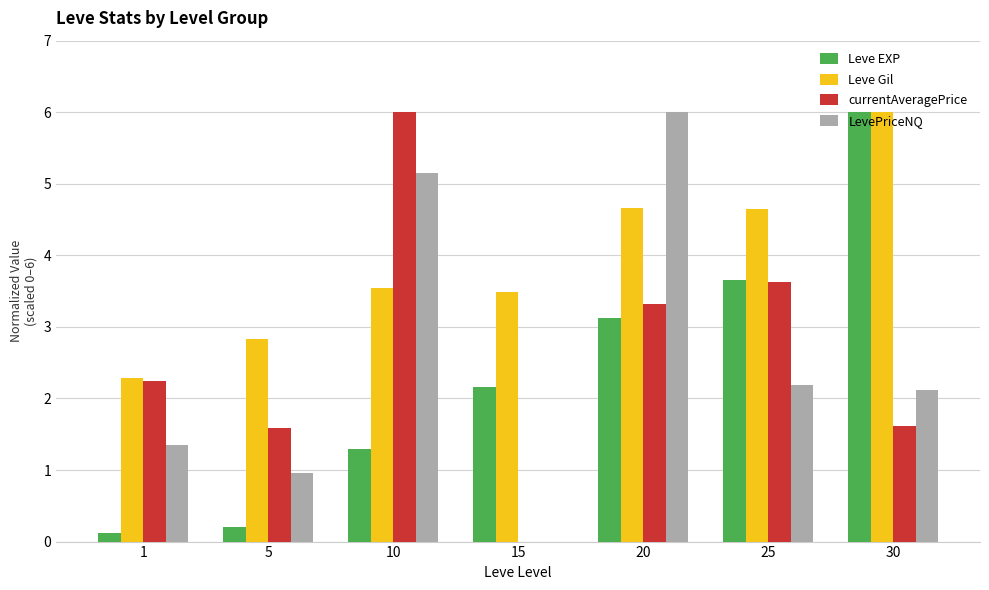

At which label does Leve Gil reach its peak?

30